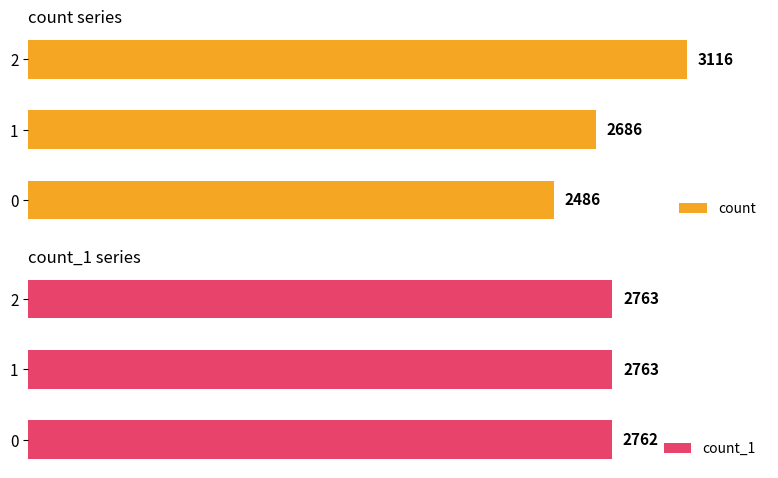

Does the chart contain stacked bars?

No